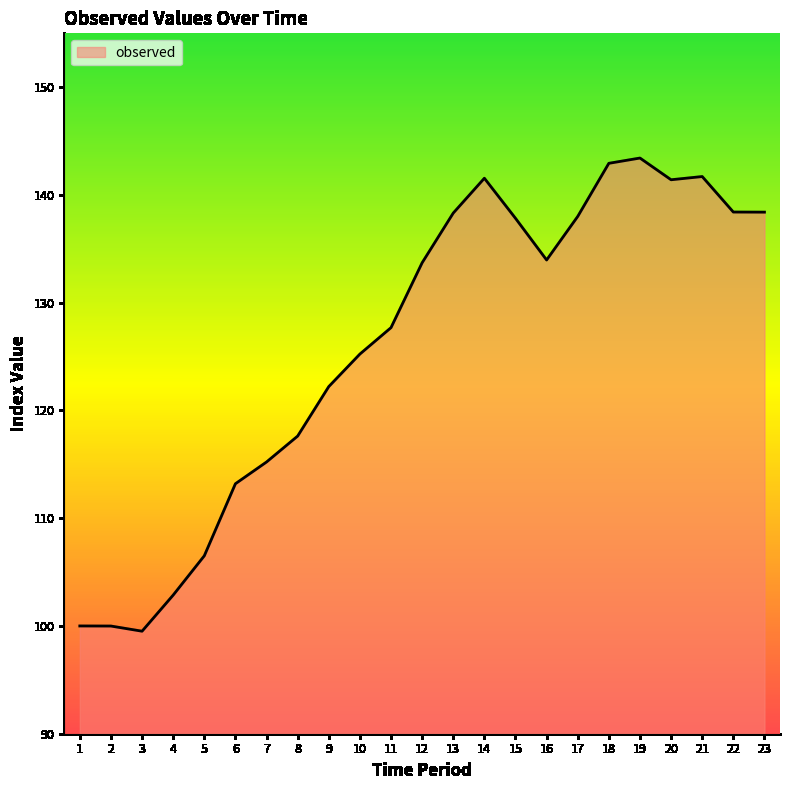

What is the difference between the maximum and minimum values?

43.9